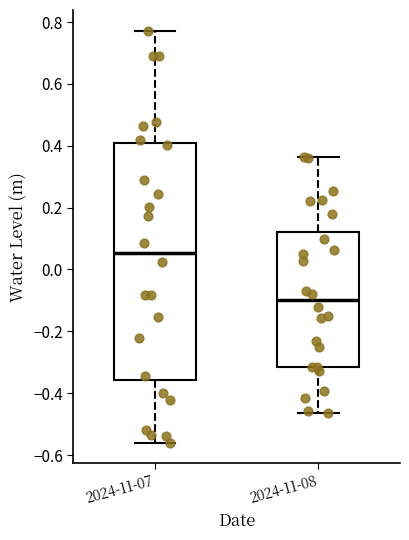

Reading left to right, transcribe this box plot: for each box, give where its median line is, the range the box spans, and where its two whiskers end, as read against the y-axis. The values are not printed on the chart, so give them approximately, as read against the axis.

2024-11-07: median 0.06, box -0.36 to 0.40, whiskers -0.56 to 0.78
2024-11-08: median -0.10, box -0.32 to 0.12, whiskers -0.46 to 0.36